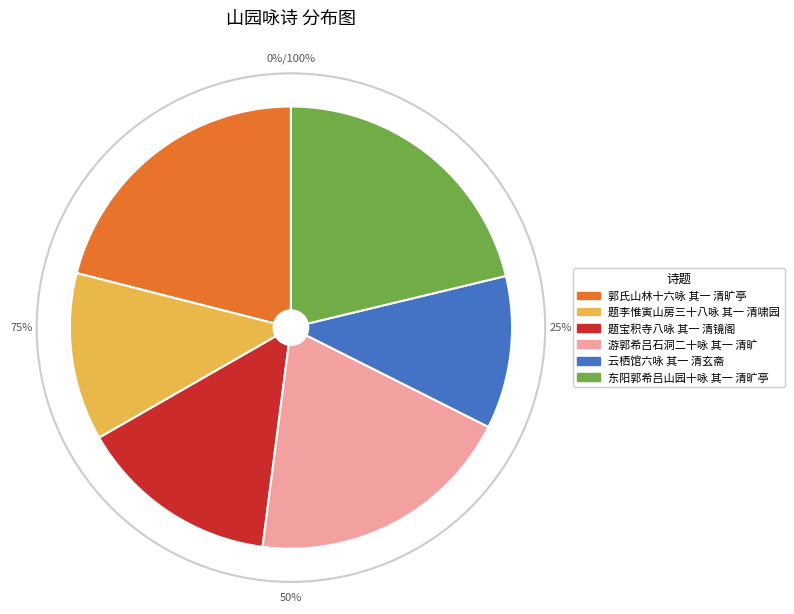

Does 题宝积寺八咏 其一 清镜阁 represent more than half of the total?

No